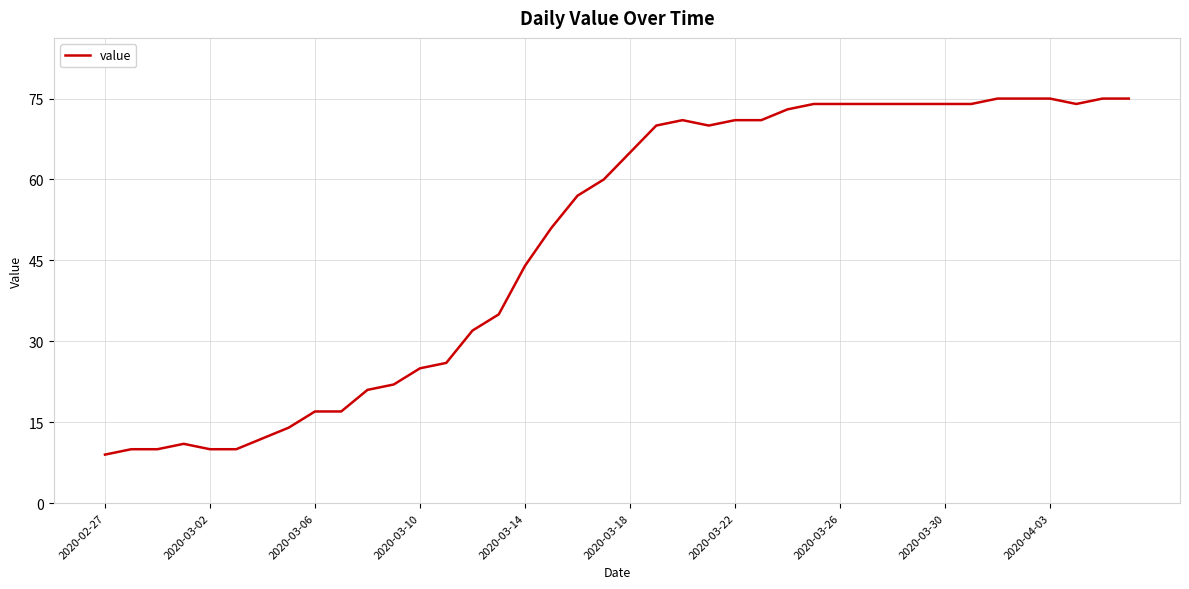

What is the difference between the maximum and minimum values?

66